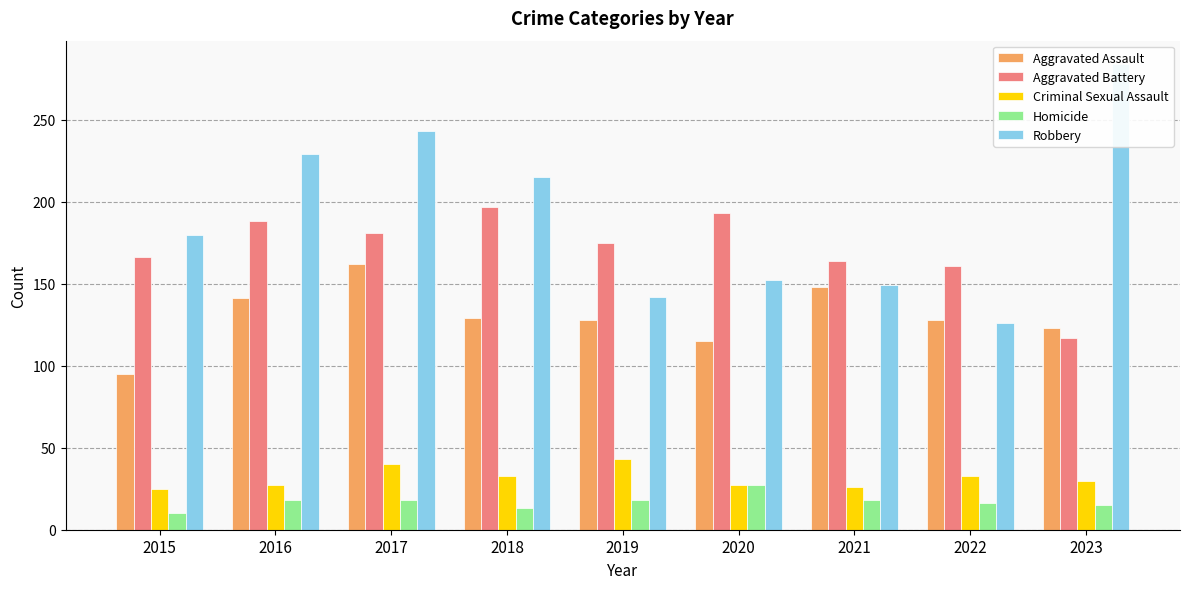

At which label does Criminal Sexual Assault first exceed 30?

2017